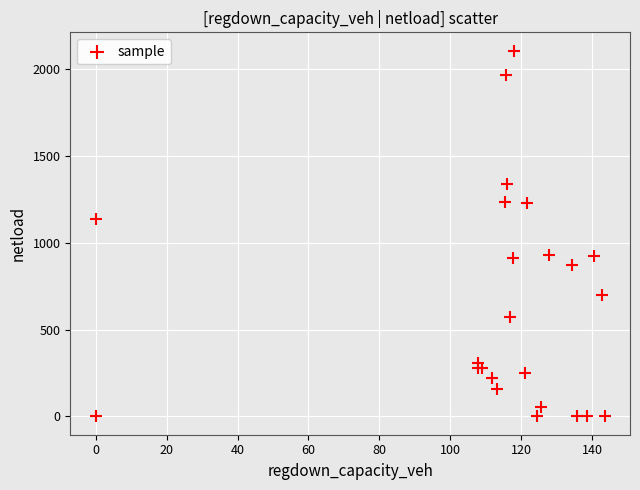

What Y value in the scatter plot is closest to 1052?

1133.9